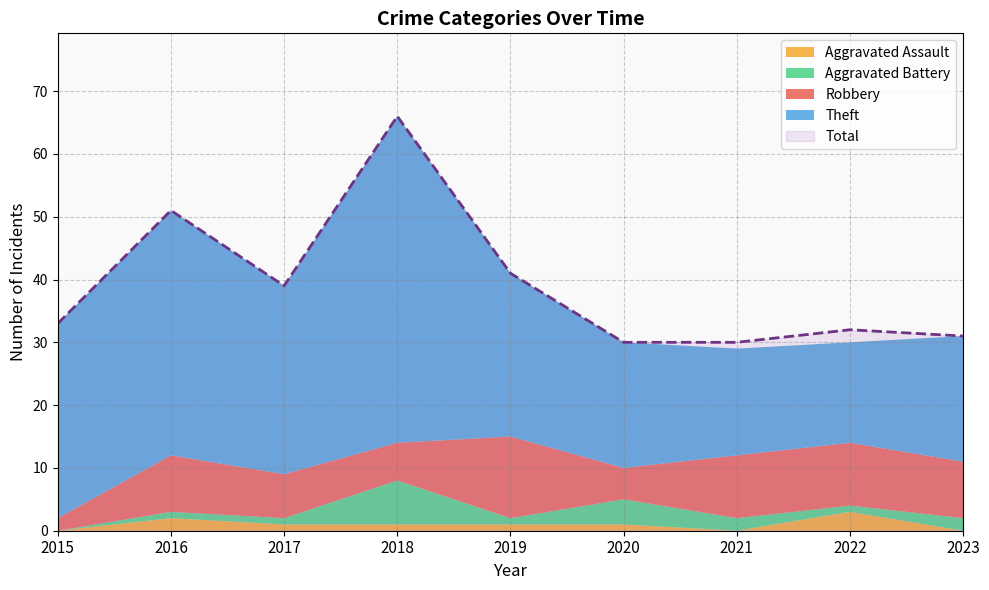

List the labels in order of Total value, largest first.

2018, 2016, 2019, 2017, 2015, 2022, 2023, 2020, 2021